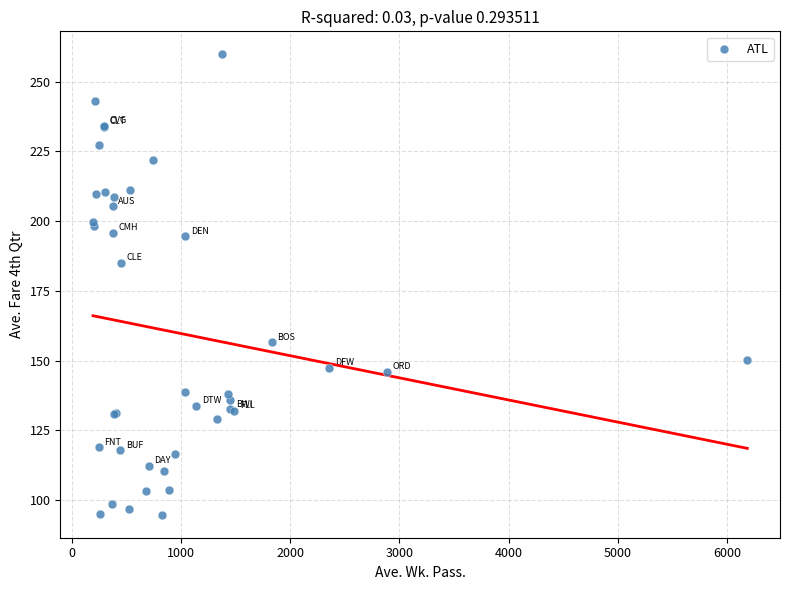

What Y value in the scatter plot is closest to 177?

184.9